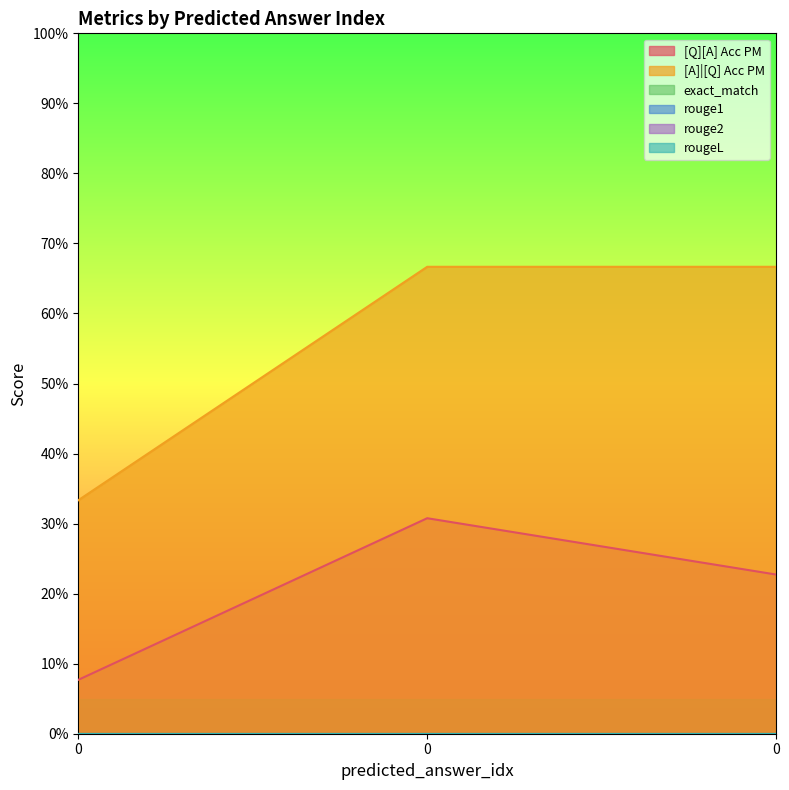

Reading right to left, list all the values displayed in this chart.

[Q][A] Acc PM: 0.2	0.3	0.1
[A]|[Q] Acc PM: 0.7	0.7	0.3
exact_match: 0.0	0.0	0.0
rouge1: 0.0	0.0	0.0
rouge2: 0.0	0.0	0.0
rougeL: 0.0	0.0	0.0